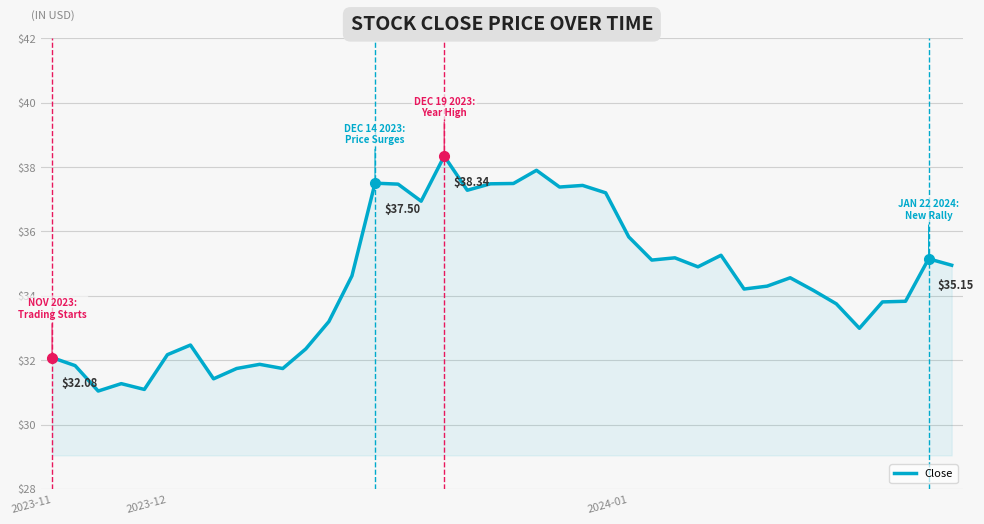

What is the difference between the maximum and minimum values?

7.3